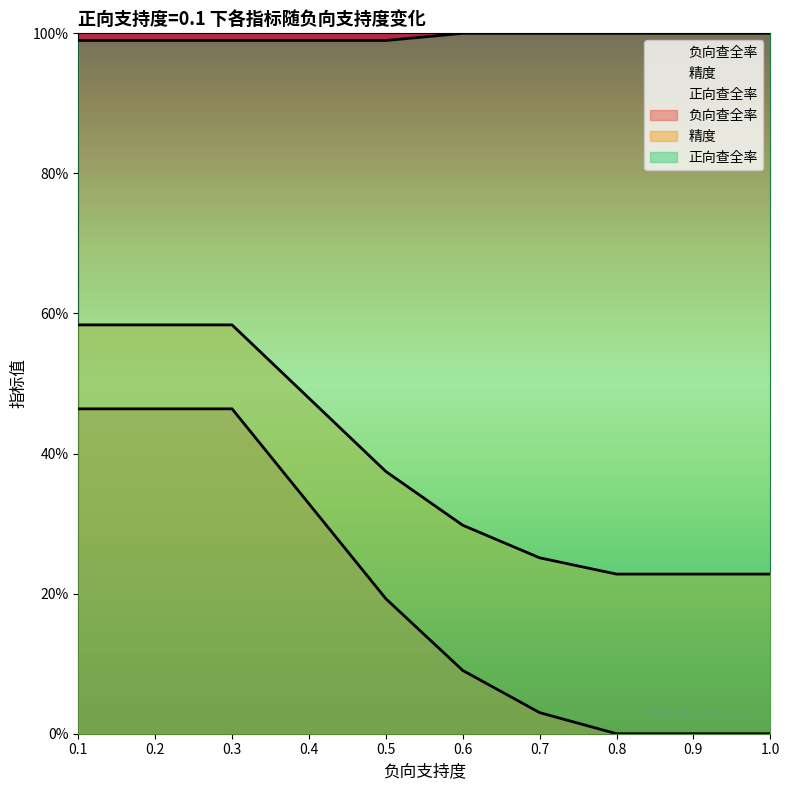

What is the difference between the maximum and minimum values in the 负向查全率 series?

0.5